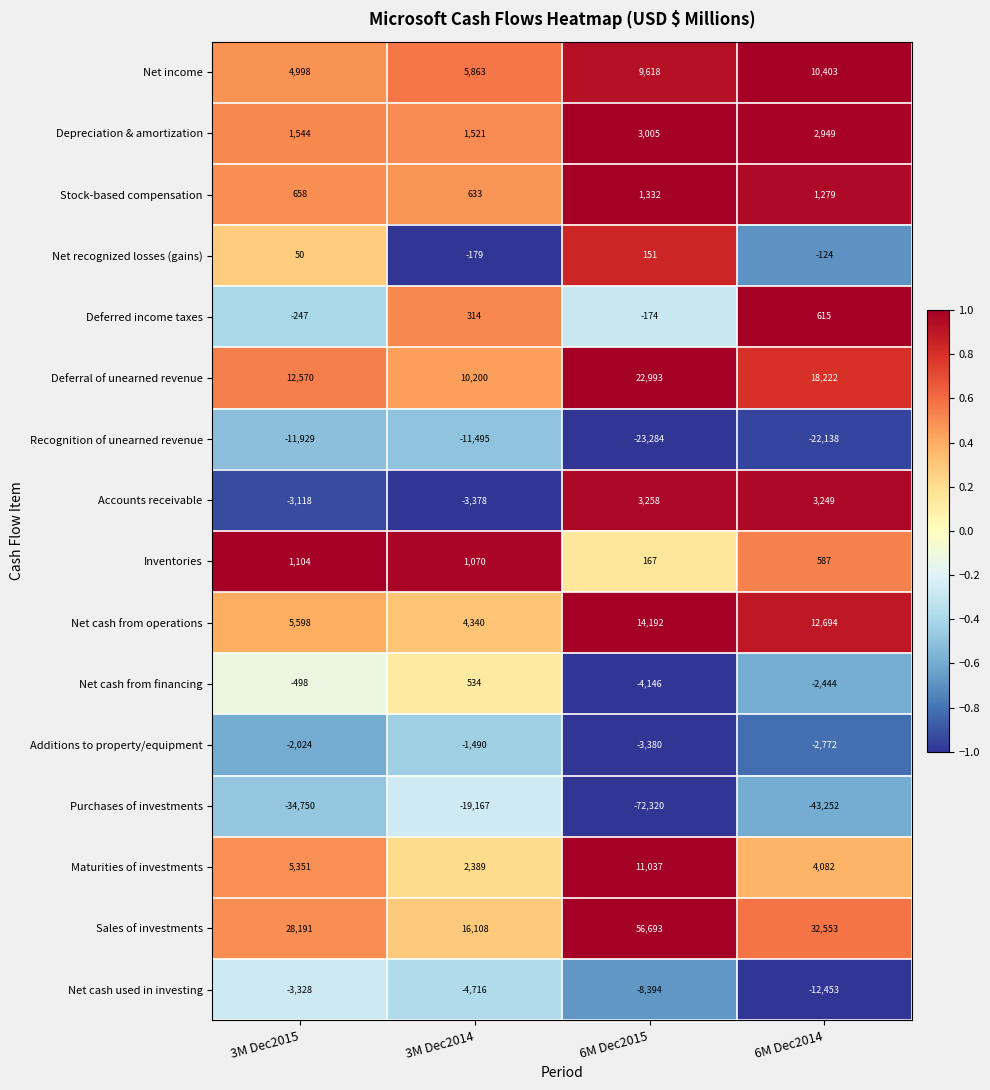

Which category has the lowest value across all series?

6M Dec2015